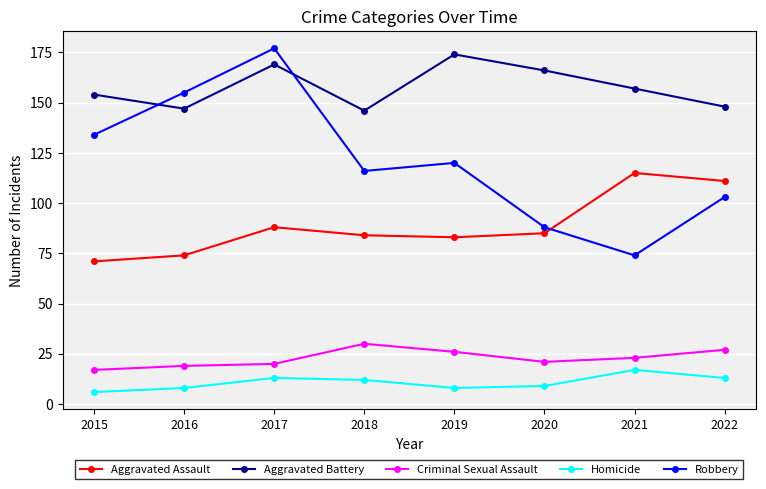

Is it true that Homicide equals 13 at 2022?

True